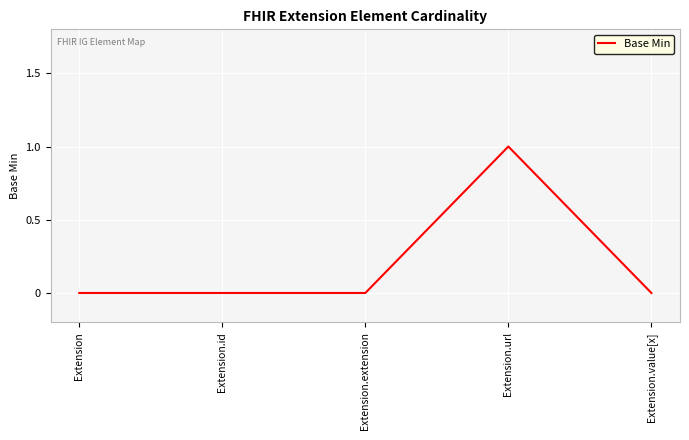

True or false: there are more than 2 points higher than both neighbors.

False